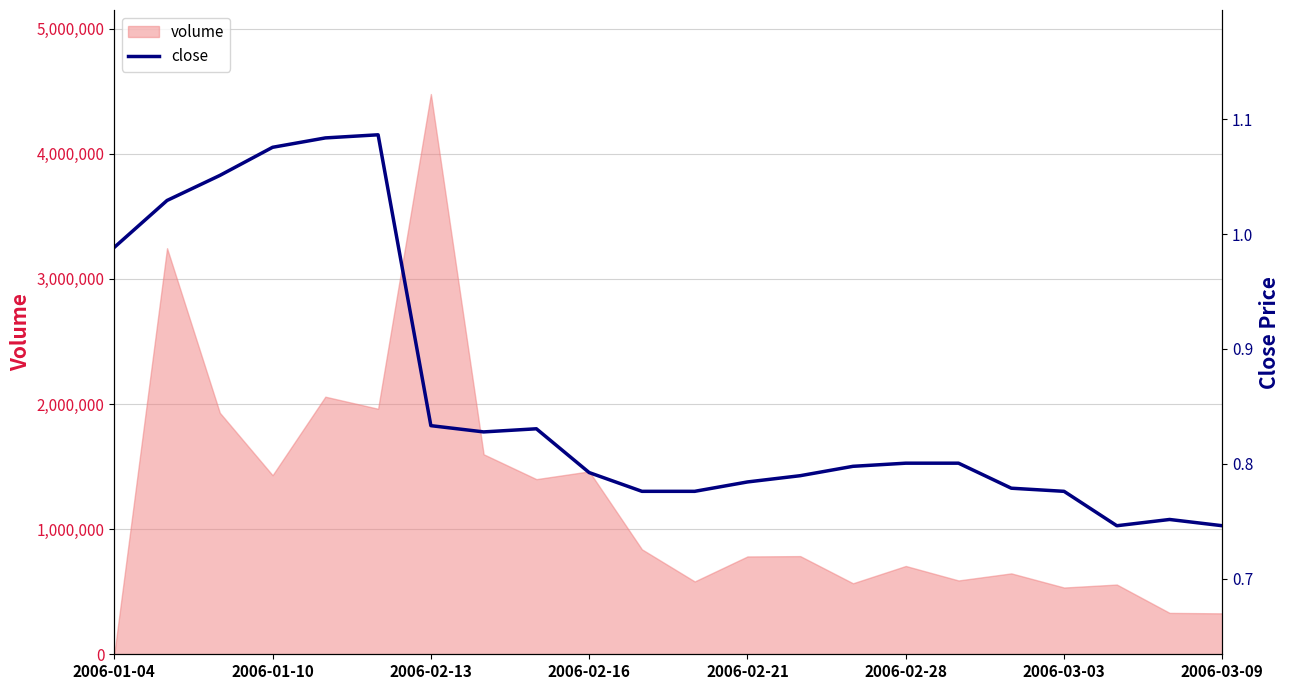

Which category has the highest value in the volume series?

2006-02-13